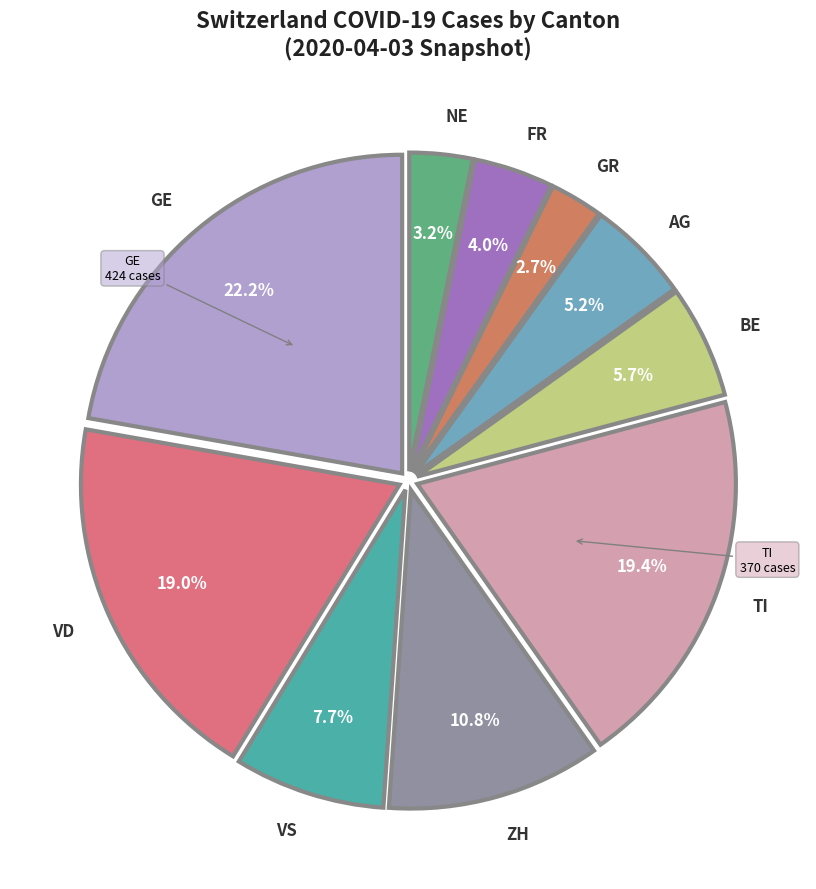

Between NE and AG, which is larger?

AG